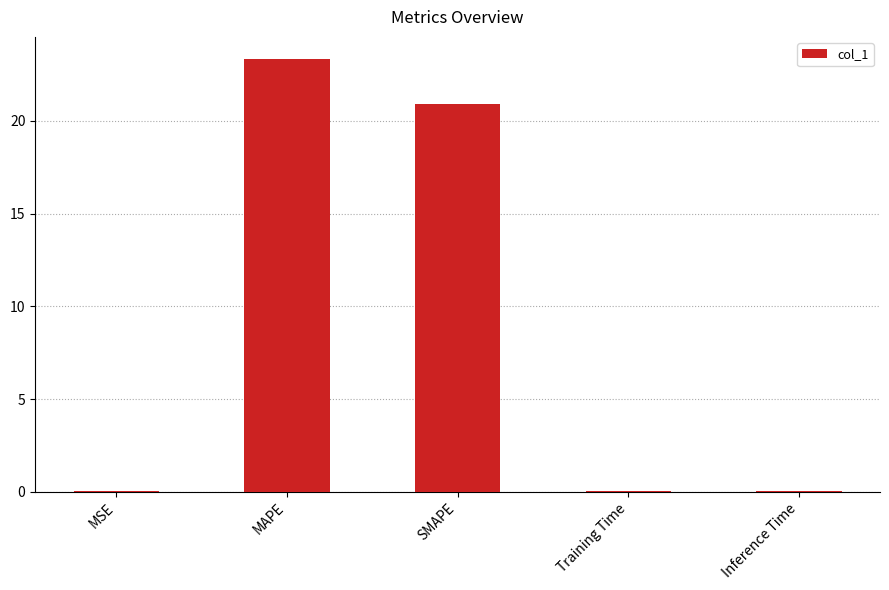

Which category has the highest value across all series?

MAPE